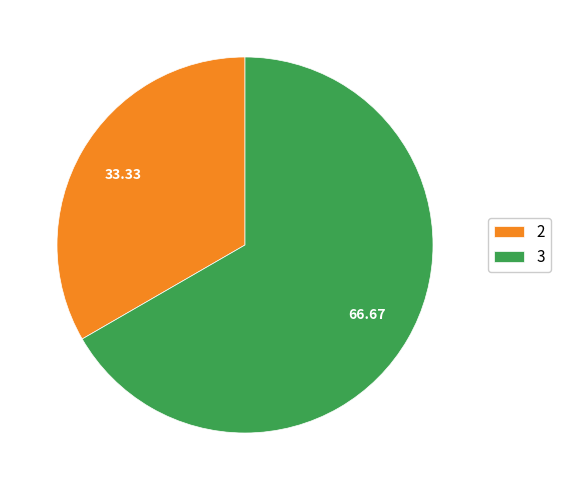

Count the number of slices in the pie.

2